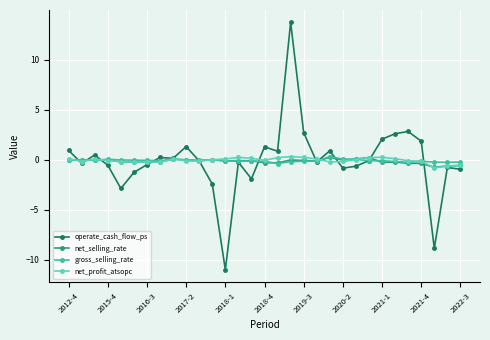

Which series has the widest spread of values?

operate_cash_flow_ps